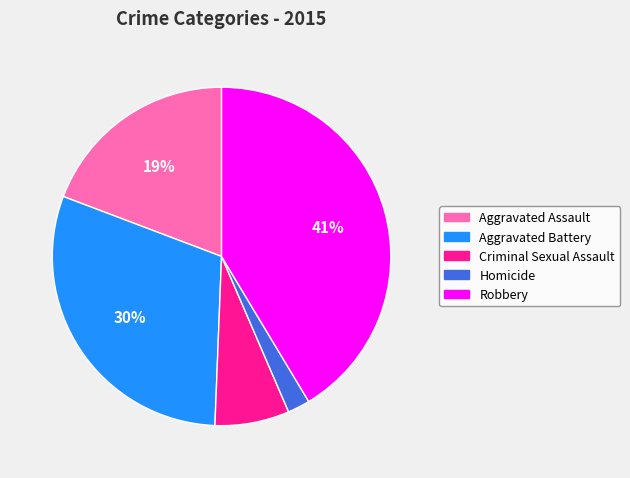

Do Aggravated Battery and Aggravated Assault together represent more than half of the pie?

No